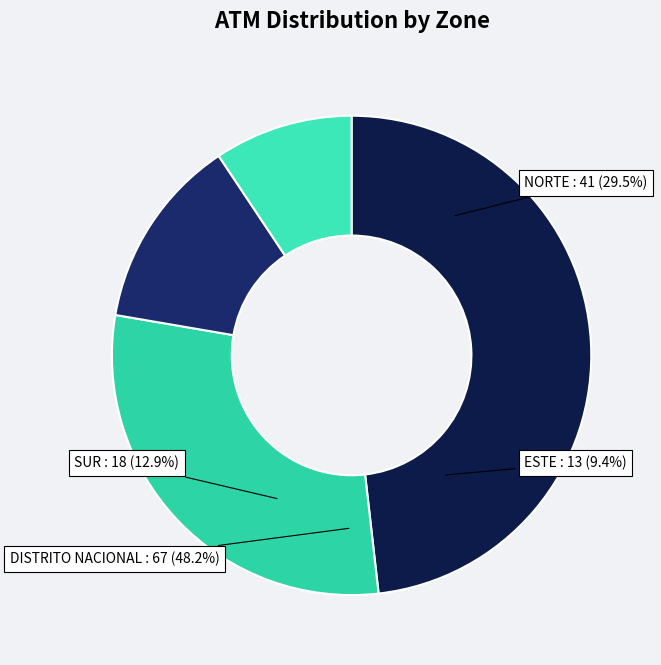

To the nearest percent, what percentage of the pie is DISTRITO NACIONAL?

48%